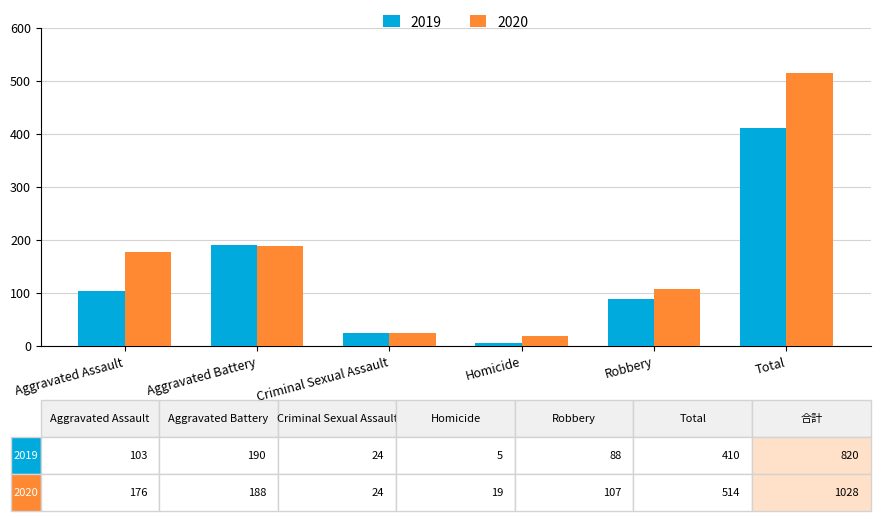

What is the label of the 2nd bar from the left?

Aggravated Battery